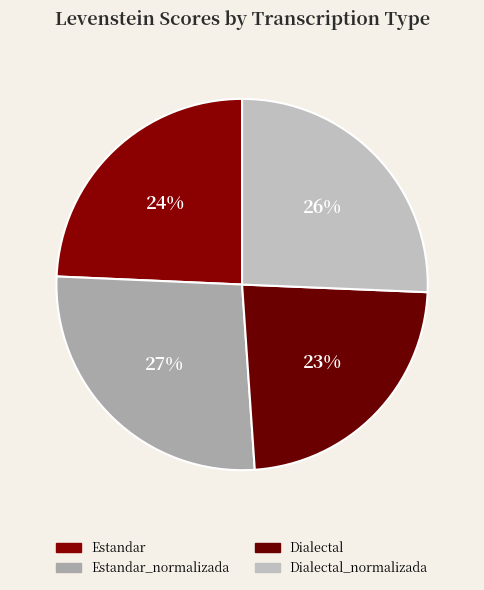

Is it true that Dialectal is 15% of the pie?

False